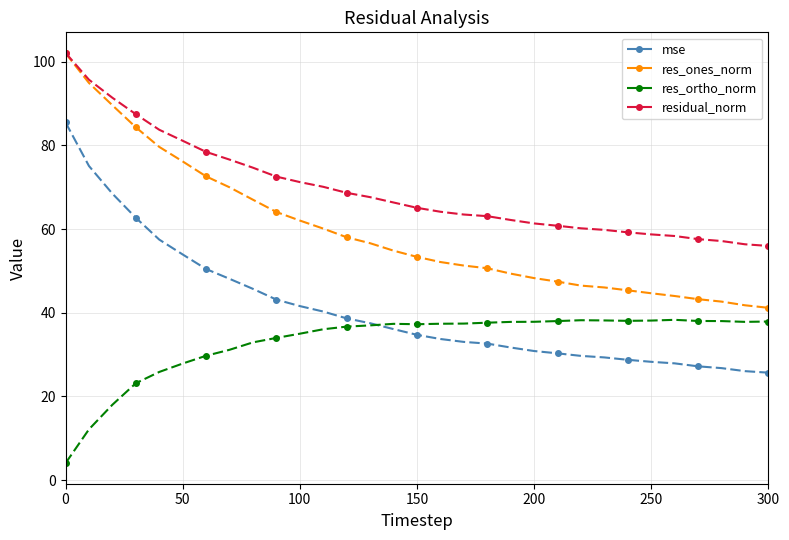

True or false: res_ortho_norm and res_ones_norm cross at least once.

False